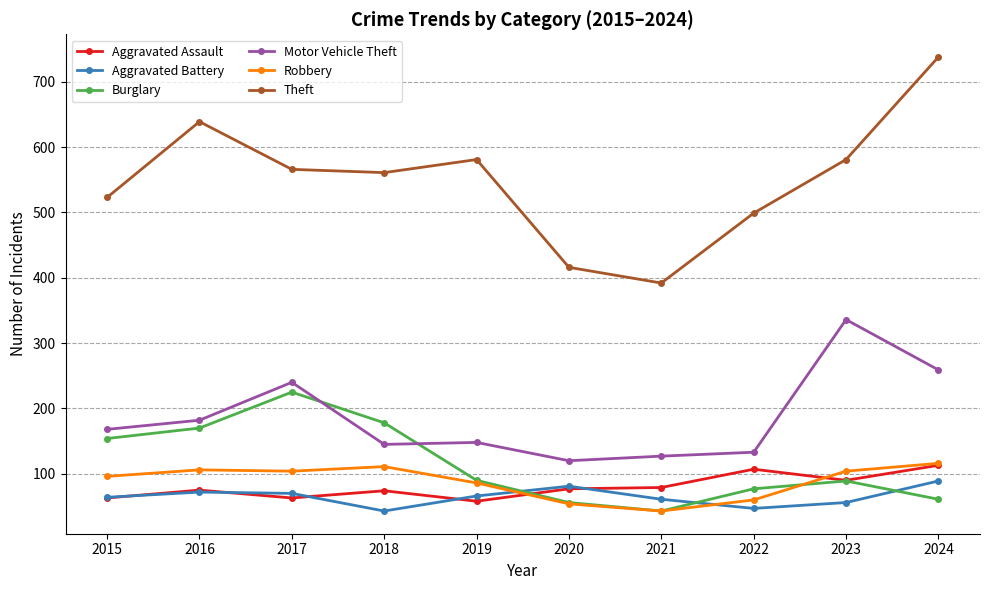

What is the total value across all series at 2018?

1112